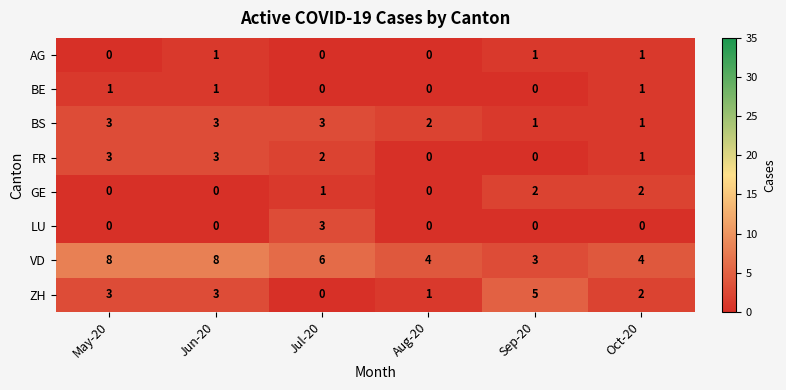

The FR series shows 3 at Jun-20. True or false?

True